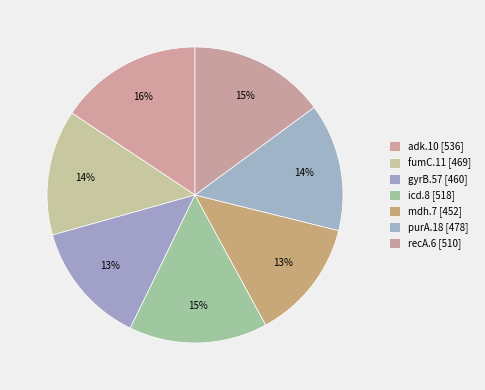

Count the number of slices in the pie.

7